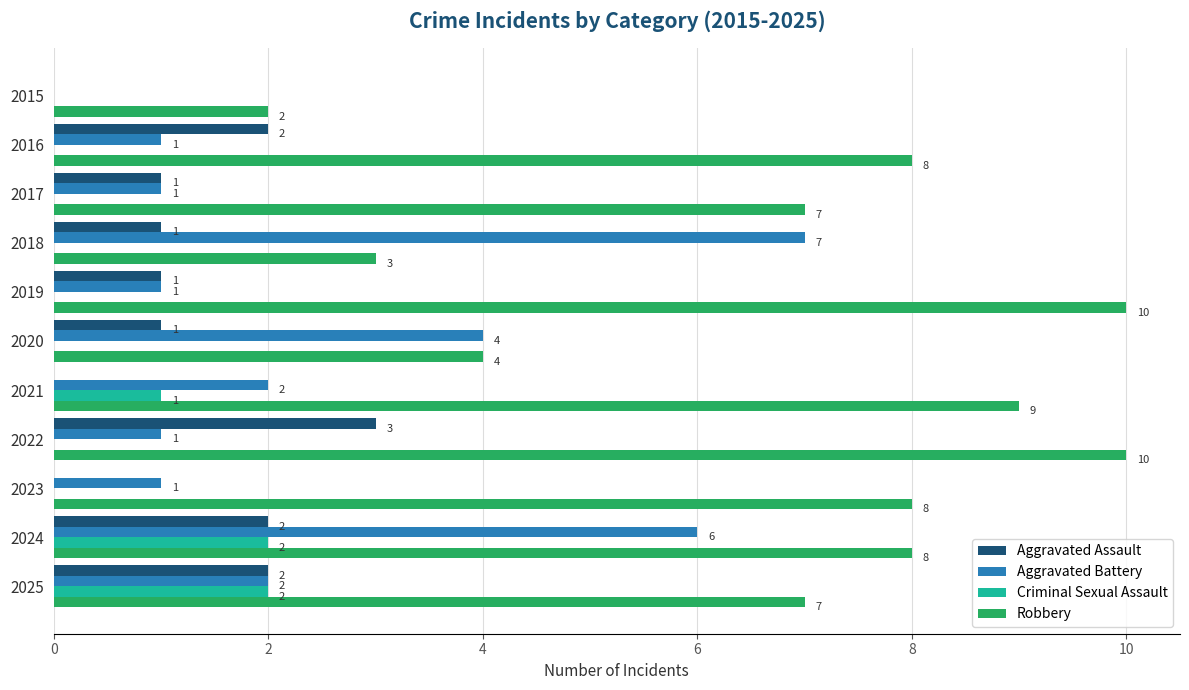

Which series changed the most between 2019 and 2023?

Robbery